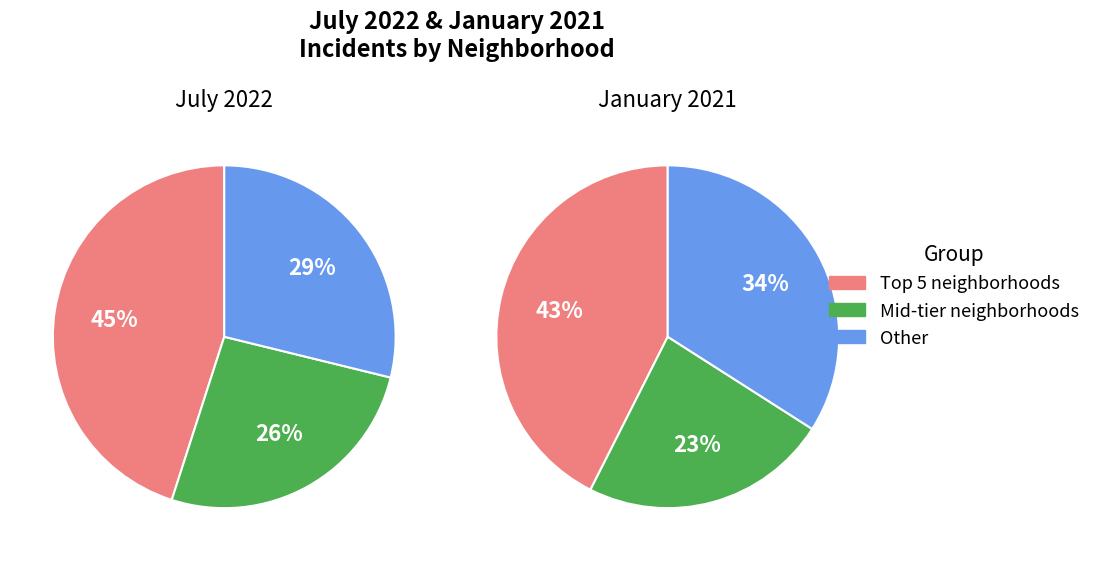

Does Douglas represent more than half of the total?

No